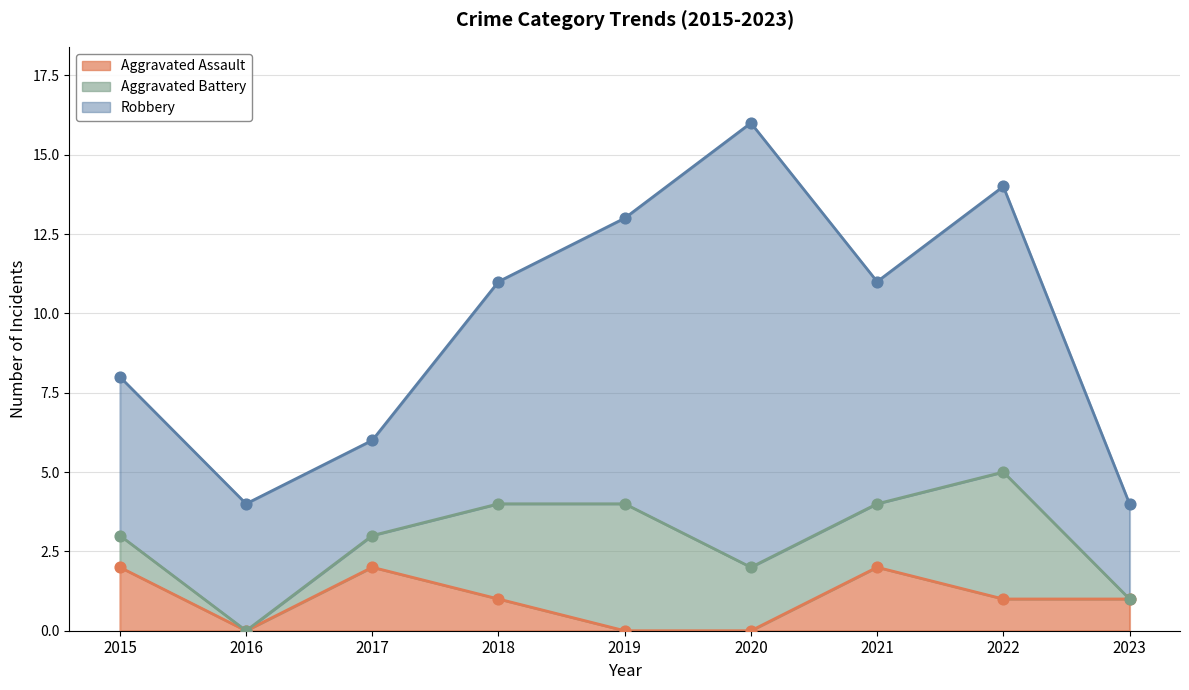

Which series reaches the minimum Y coordinate?

Aggravated Assault